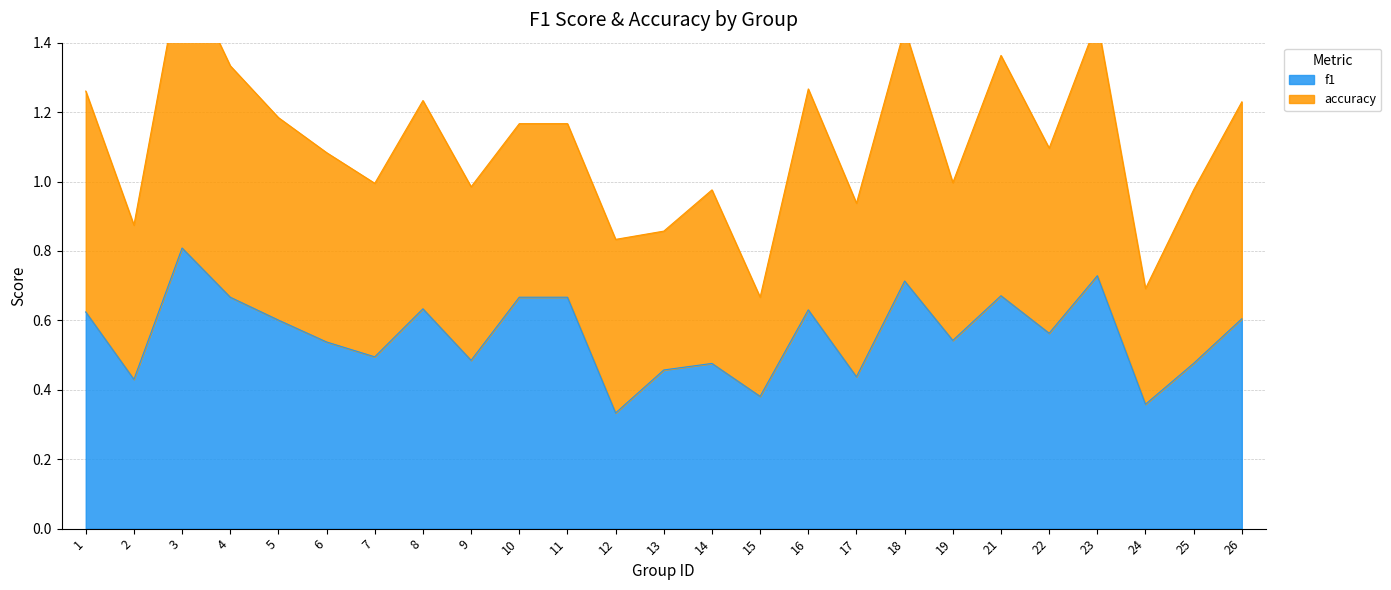

What is the minimum value shown in the chart?

0.3